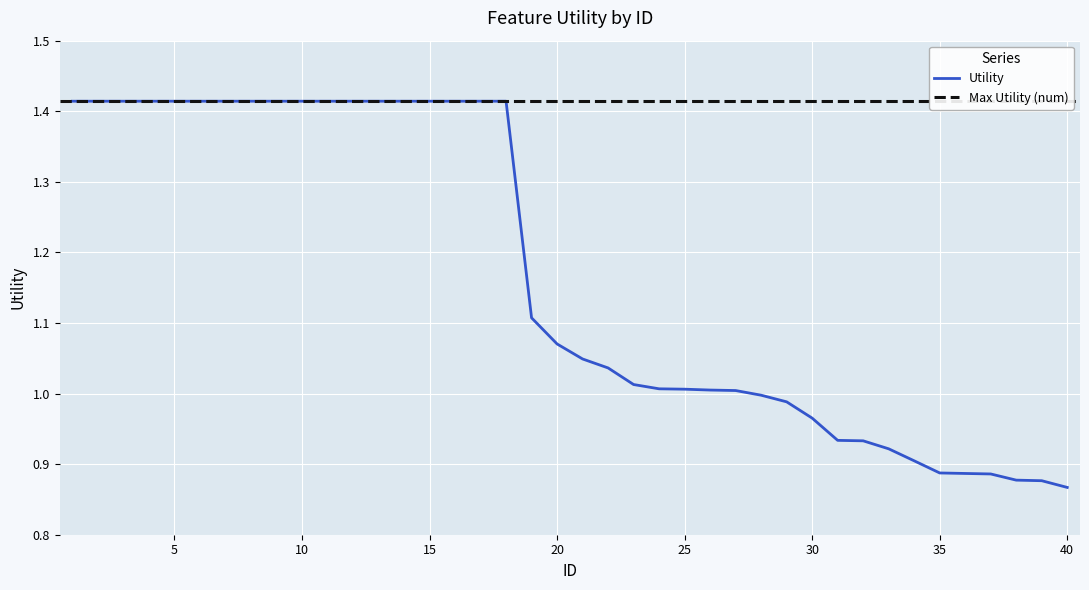

Where does the data first go above 1?

1